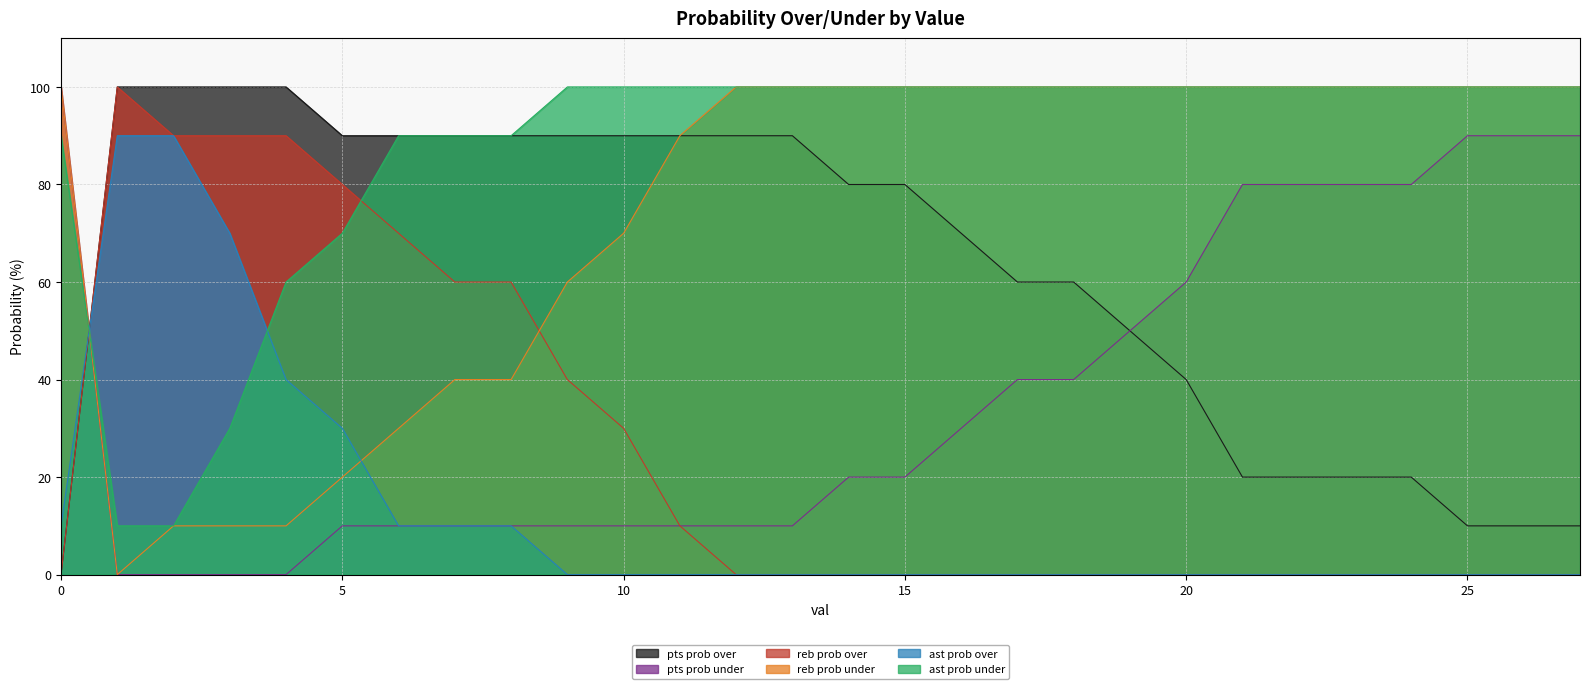

What is the spread (max minus min) of values at 26?

100